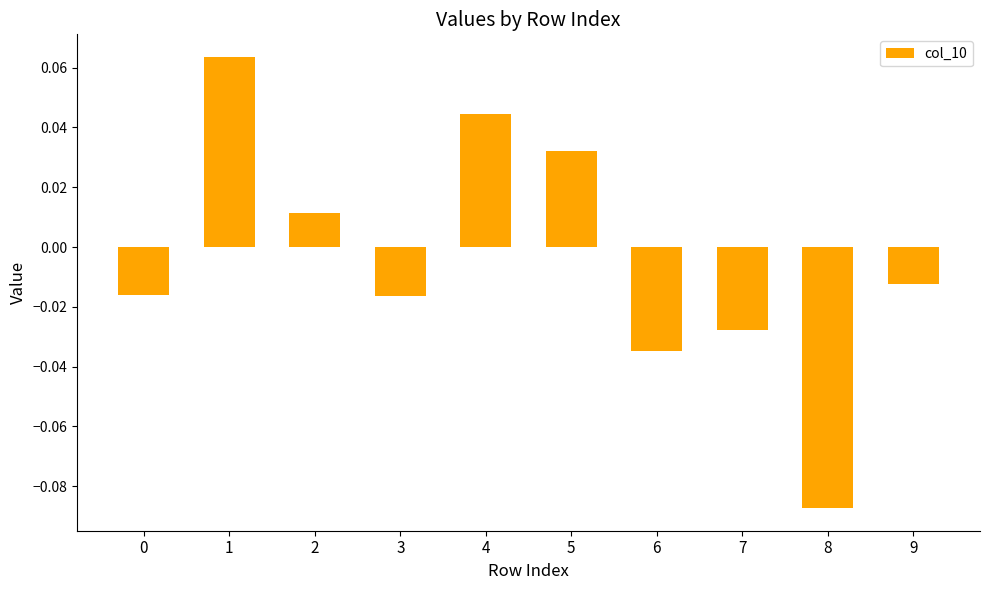

Are the bars grouped side by side (vs. stacked)?

No